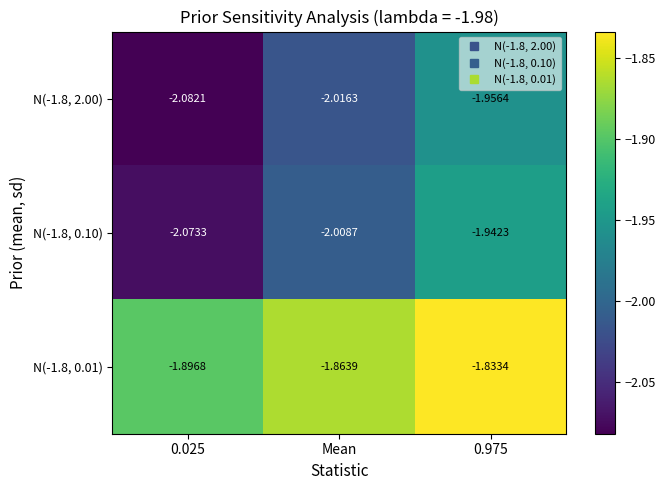

Is the value of N(-1.8, 0.01) at 0.975 greater than the value of N(-1.8, 0.10) at 0.025?

Yes